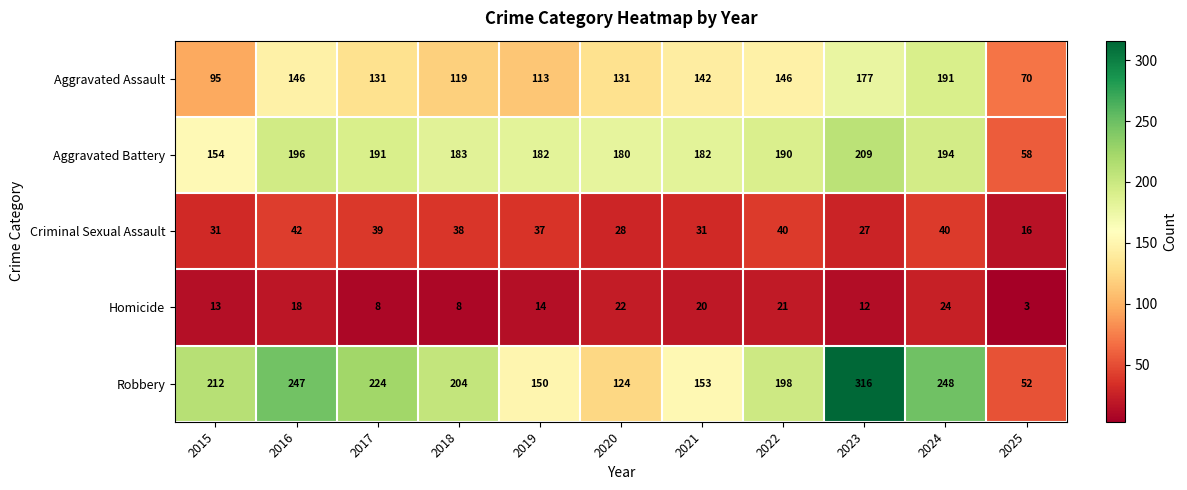

True or false: Aggravated Assault has a value of 61 at 2018.

False